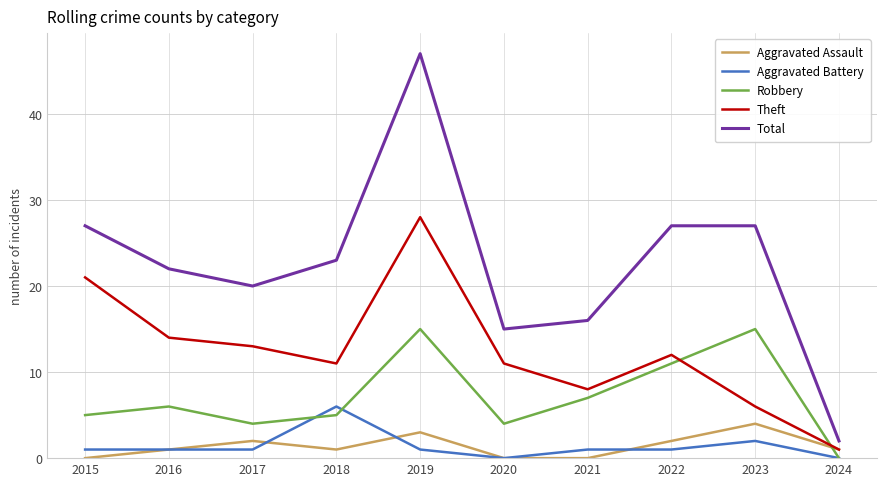

True or false: Theft and Total intersect in this chart.

False